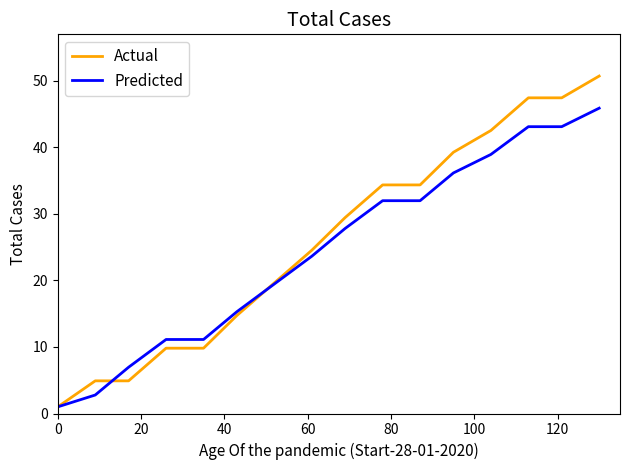

List the series in order of their peak value, highest first.

Actual, Predicted